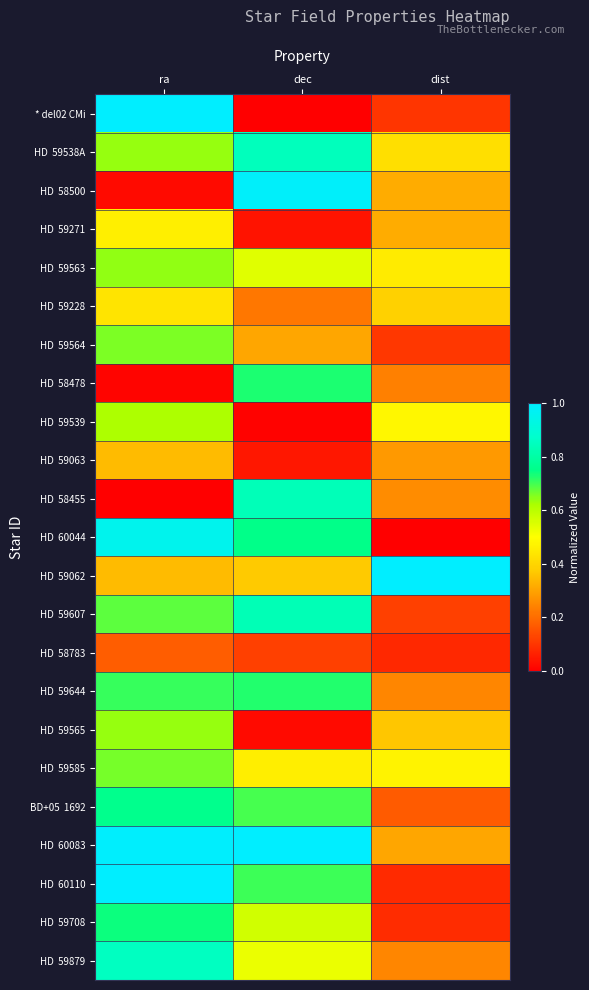

Count the number of data series in this chart.

23